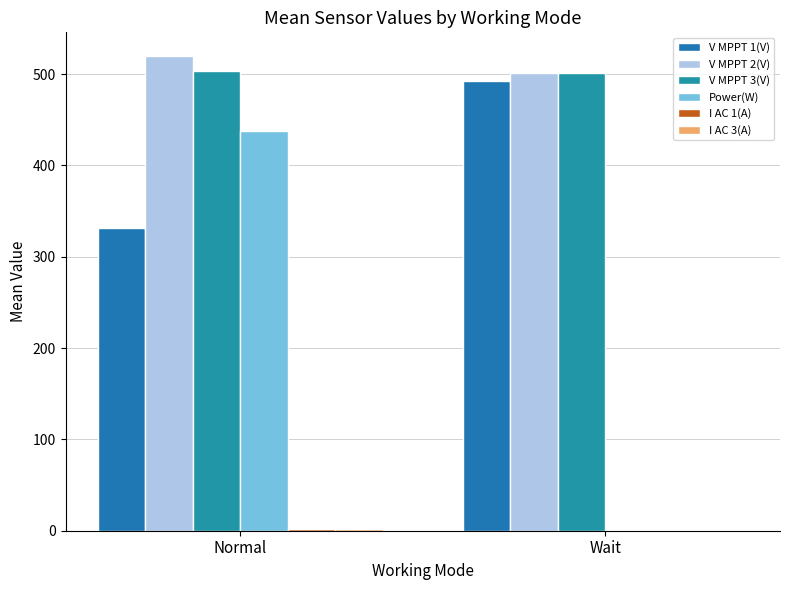

What is the difference between the V MPPT 3(V) values at Normal and Wait?

1.8